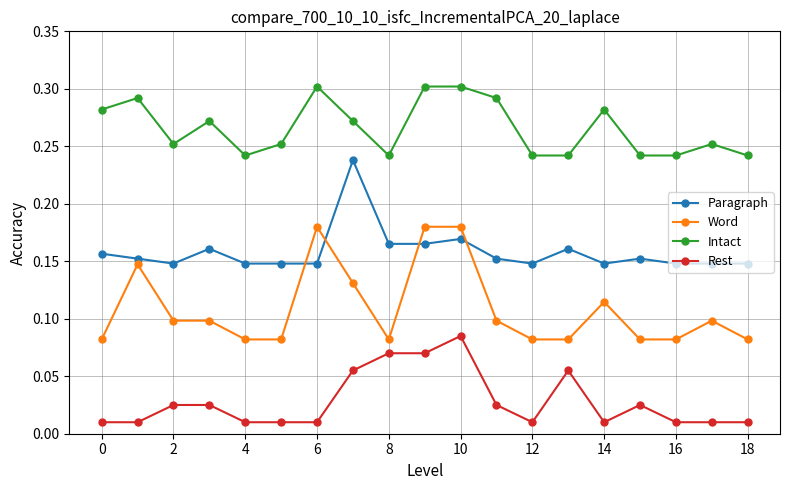

Rank the series by their average value, from highest to lowest.

Intact, Paragraph, Word, Rest